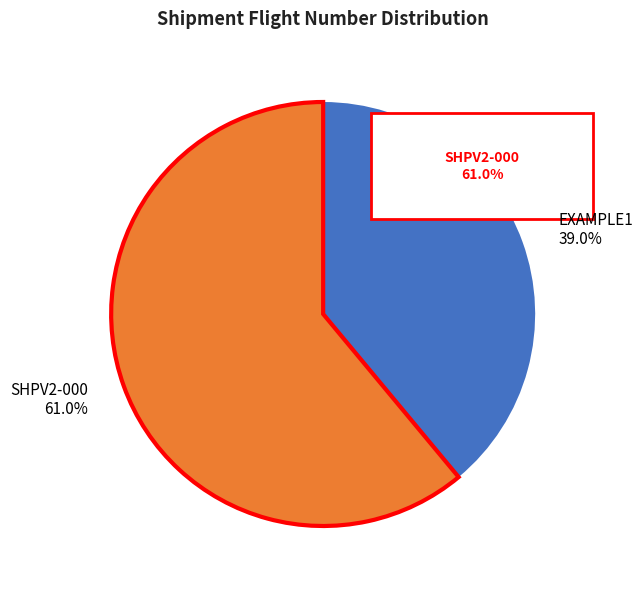

To the nearest percent, what portion does SHPV2-000 represent?

61%